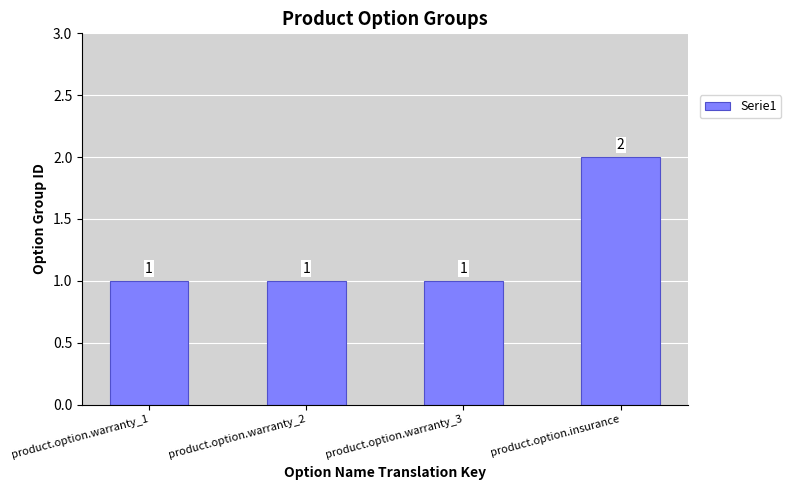

Count the values in the range 1 to 2.

4